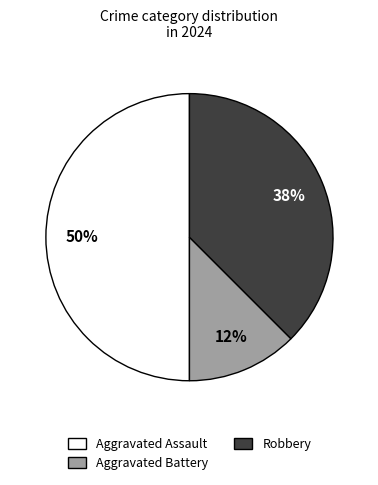

True or false: Robbery accounts for 38% of the total.

True